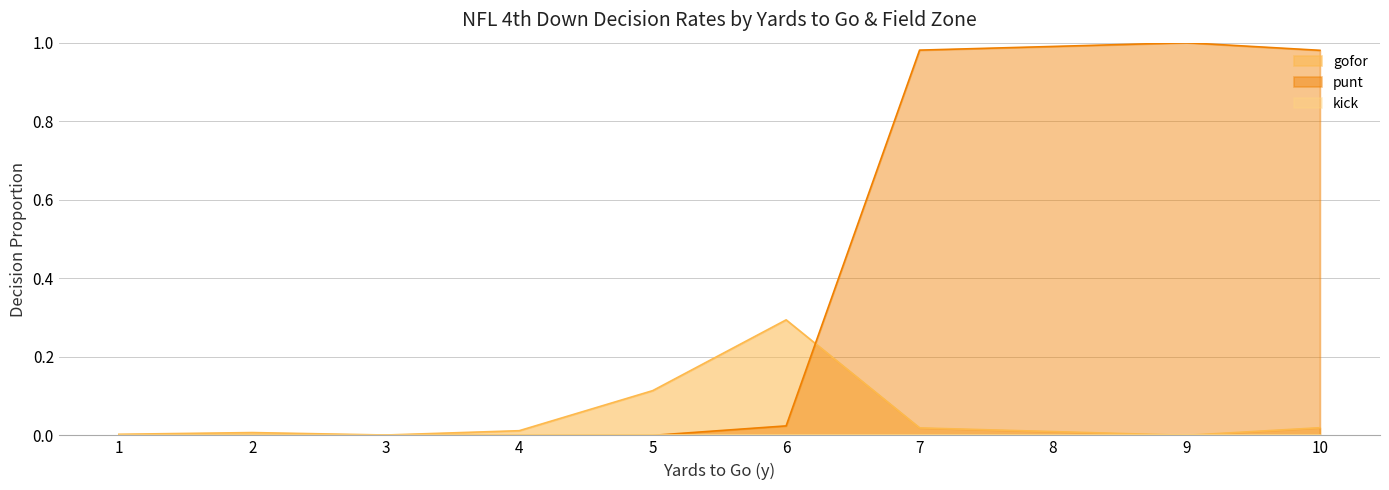

What is the total value across all series at 10?

1.0